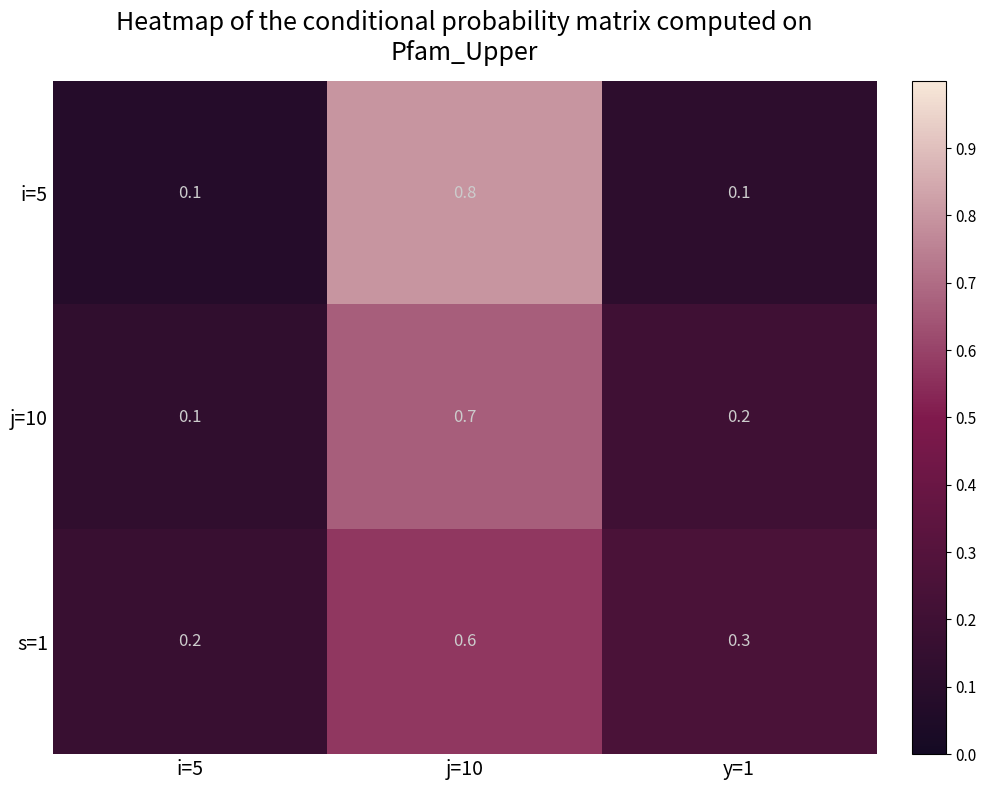

What is the spread (max minus min) of values at y=1?

0.2